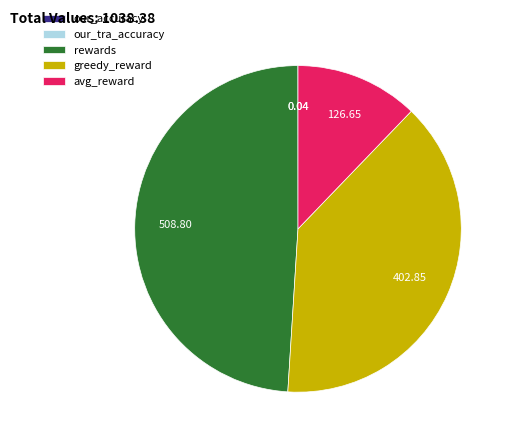

Is rewards the majority of the pie?

No